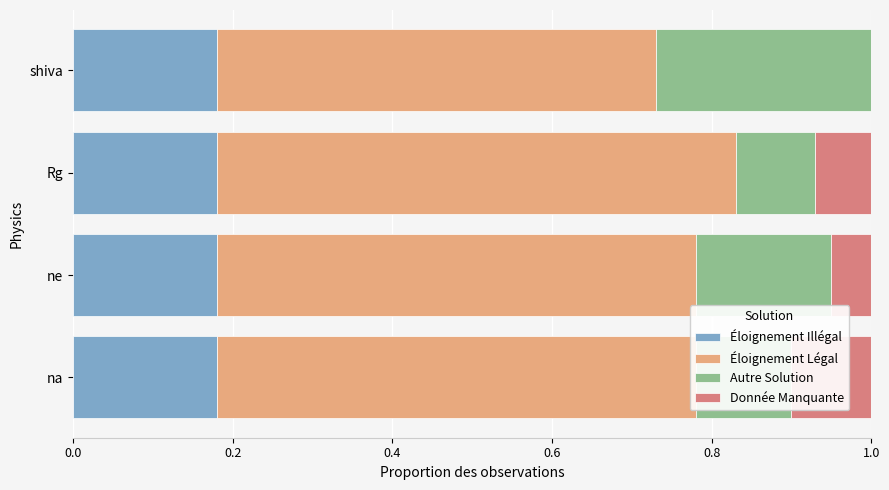

The value of Donnée Manquante at ne is 0.1. True or false?

True